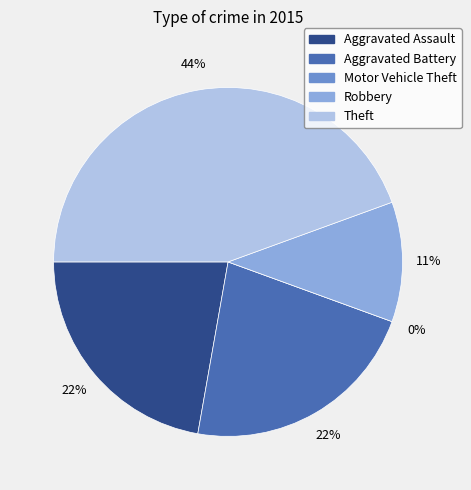

To the nearest percent, what is the average slice percentage?

20%